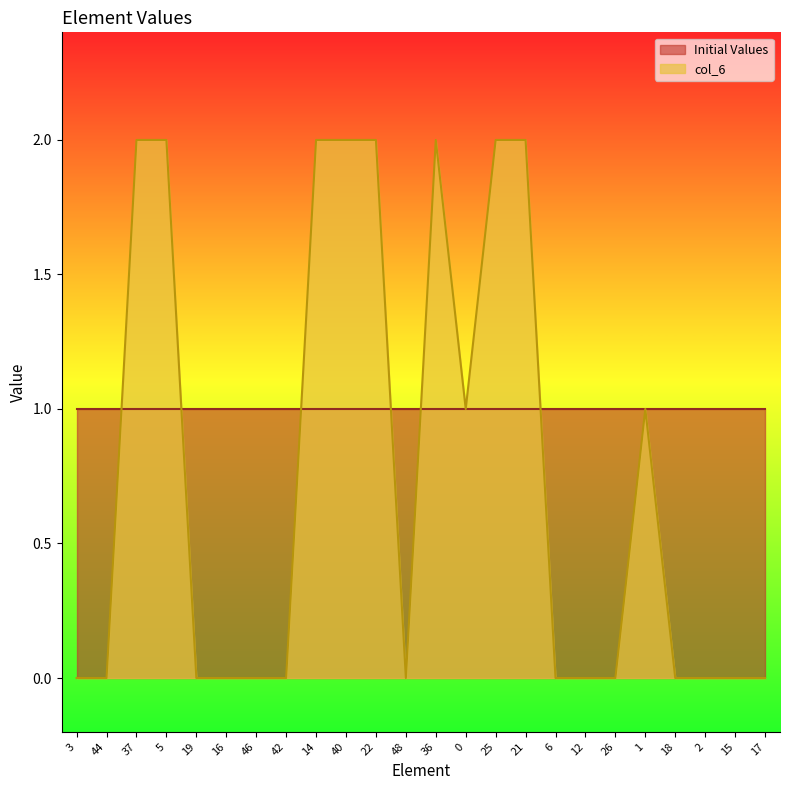

What position from the left is 5?

4